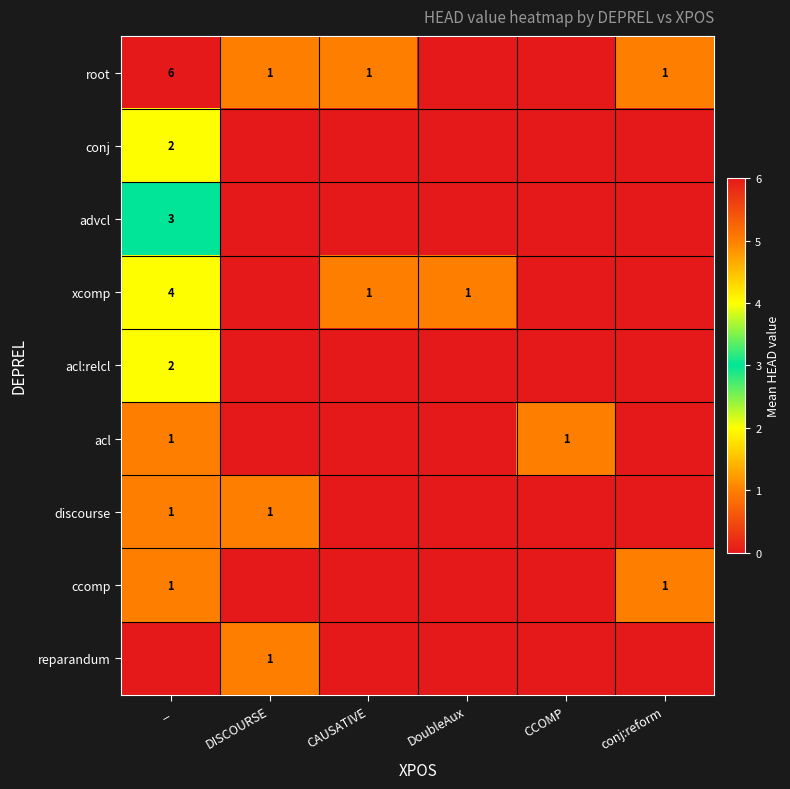

What is the maximum value shown in the chart?

6